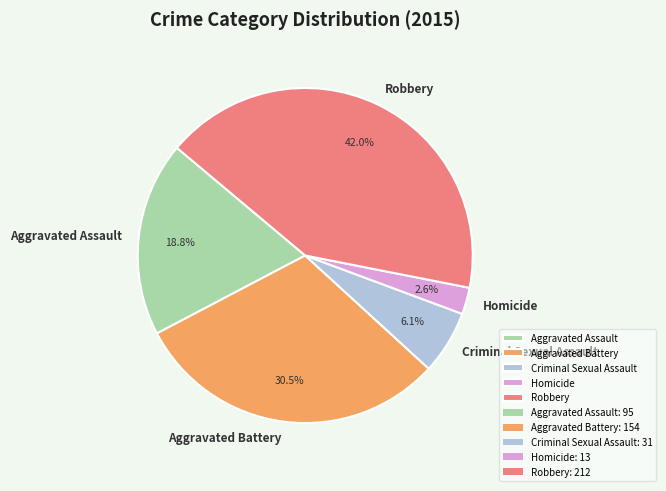

What is the ratio of the value at Aggravated Assault to the value at Aggravated Battery?

0.6